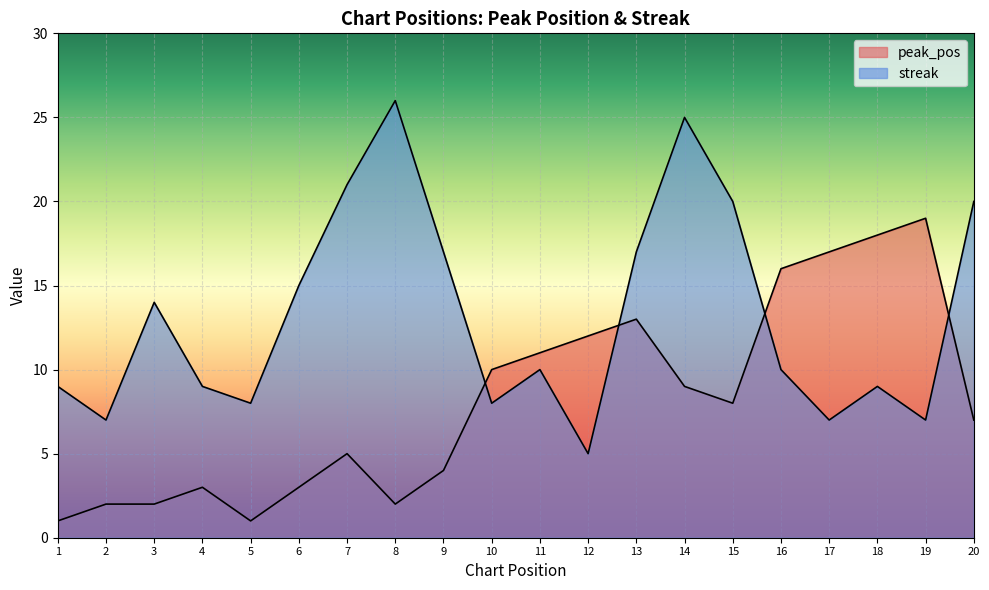

True or false: streak has a value of 10 at 6.

False